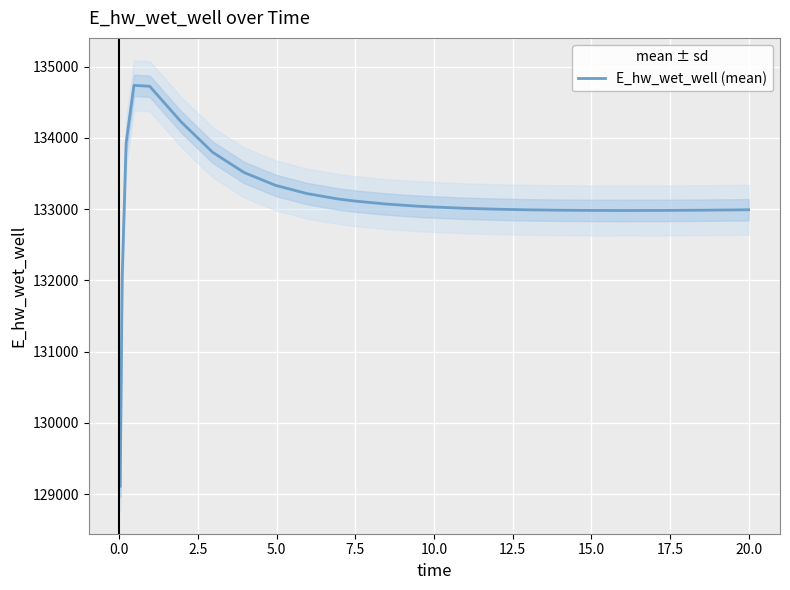

What is the maximum value shown in the chart?

134737.0